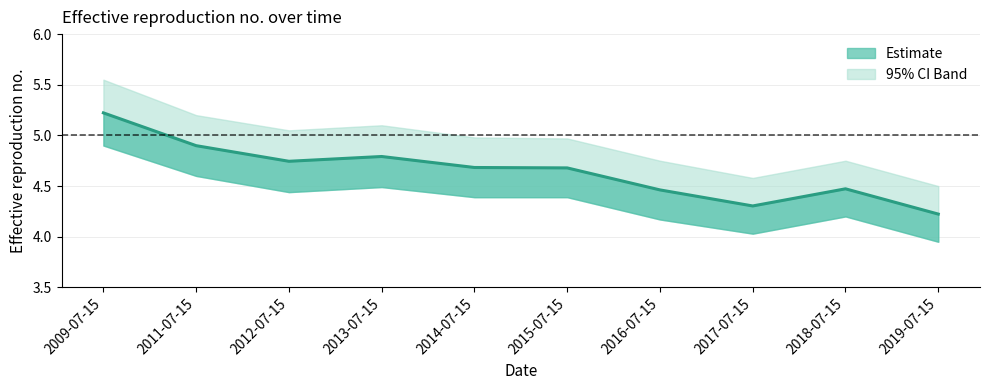

What is the minimum value shown in the chart?

4.2